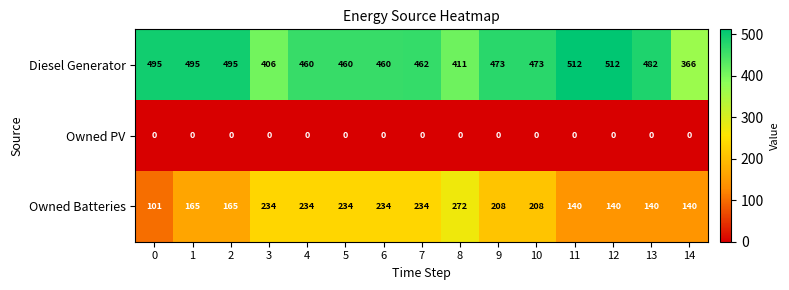

At how many categories does at least one series exceed 286?

15